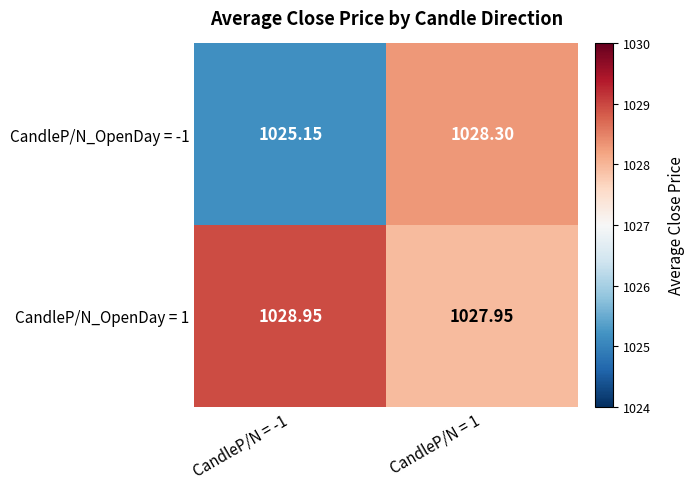

Is the value of CandleP/N_OpenDay = 1 at CandleP/N = 1 greater than the value of CandleP/N_OpenDay = -1 at CandleP/N = -1?

Yes